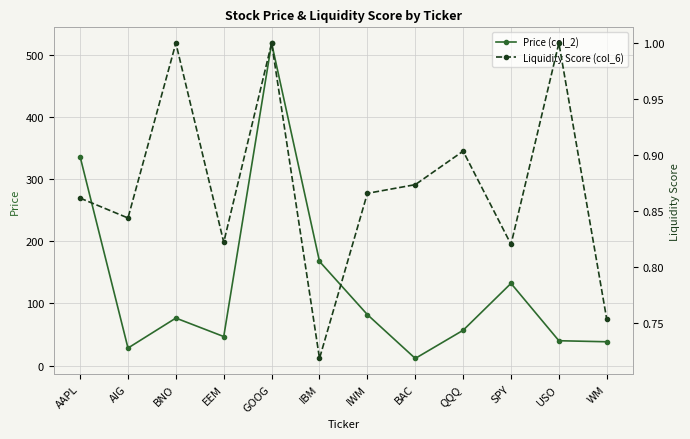

Count the Liquidity Score (col_6) values in the range 0 to 1.

12